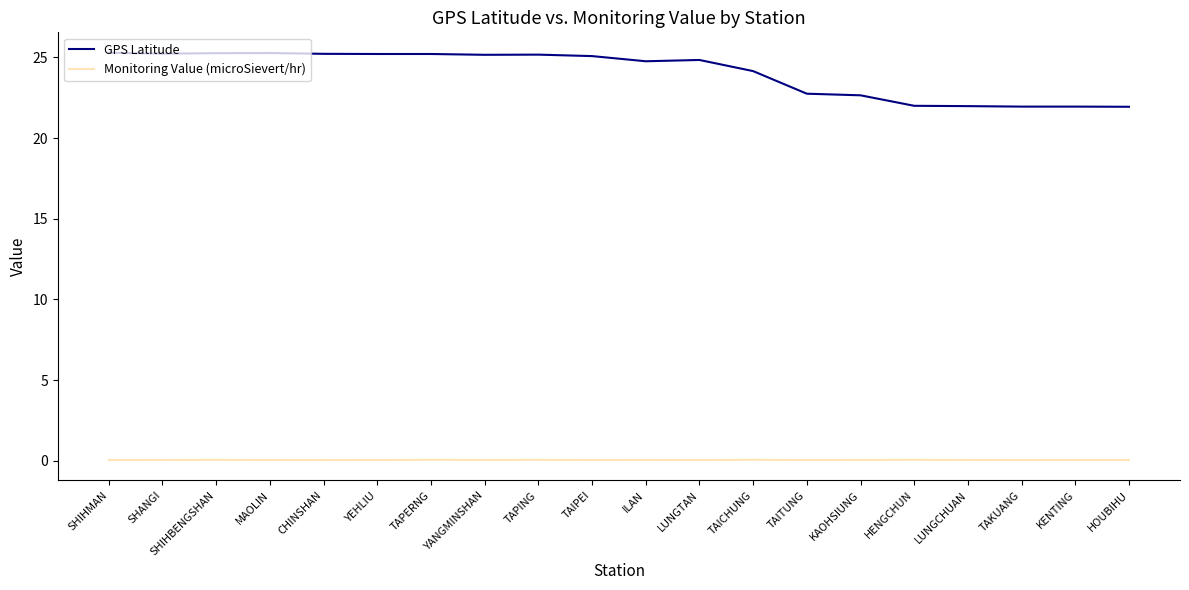

Rank the series by their maximum value, from highest to lowest.

GPS Latitude, Monitoring Value (microSievert/hr)